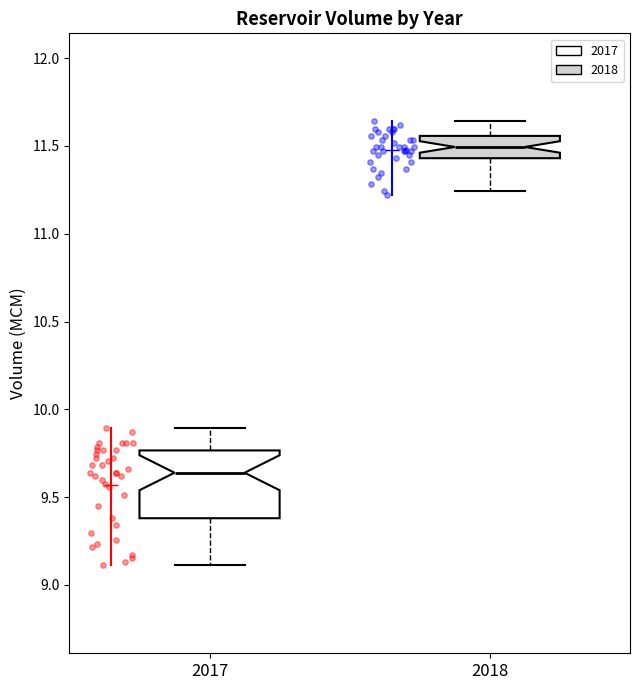

Reading left to right, read every box against the y-axis: the position of its median line, the range the box covers, and the ends of its whiskers. The values are not printed on the chart, so give them approximately, as read against the axis.

2017: median 9.65, box 9.40 to 9.75, whiskers 9.10 to 9.90
2018: median 11.50, box 11.45 to 11.55, whiskers 11.25 to 11.65